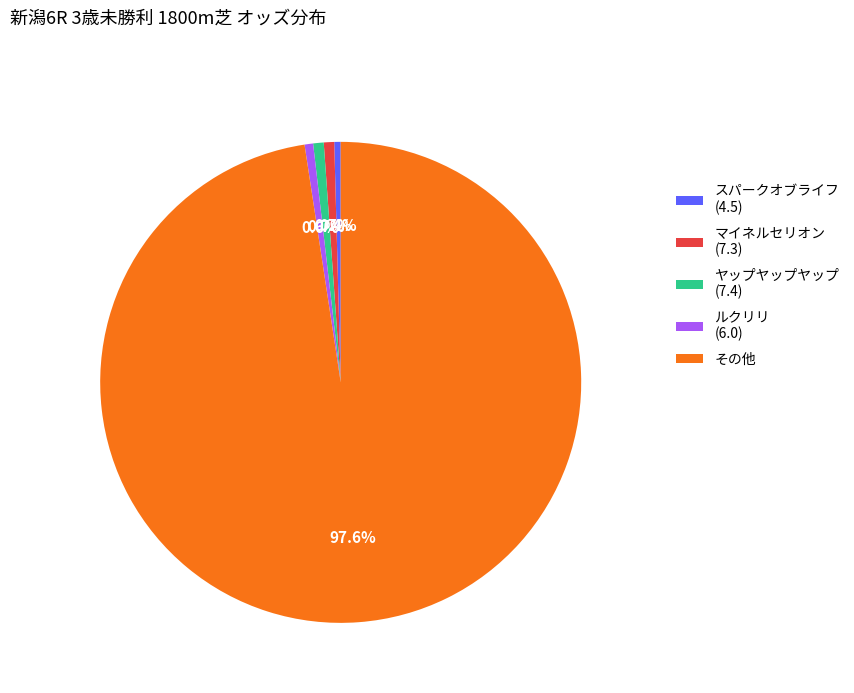

Does その他 account for over 50% of the chart?

Yes